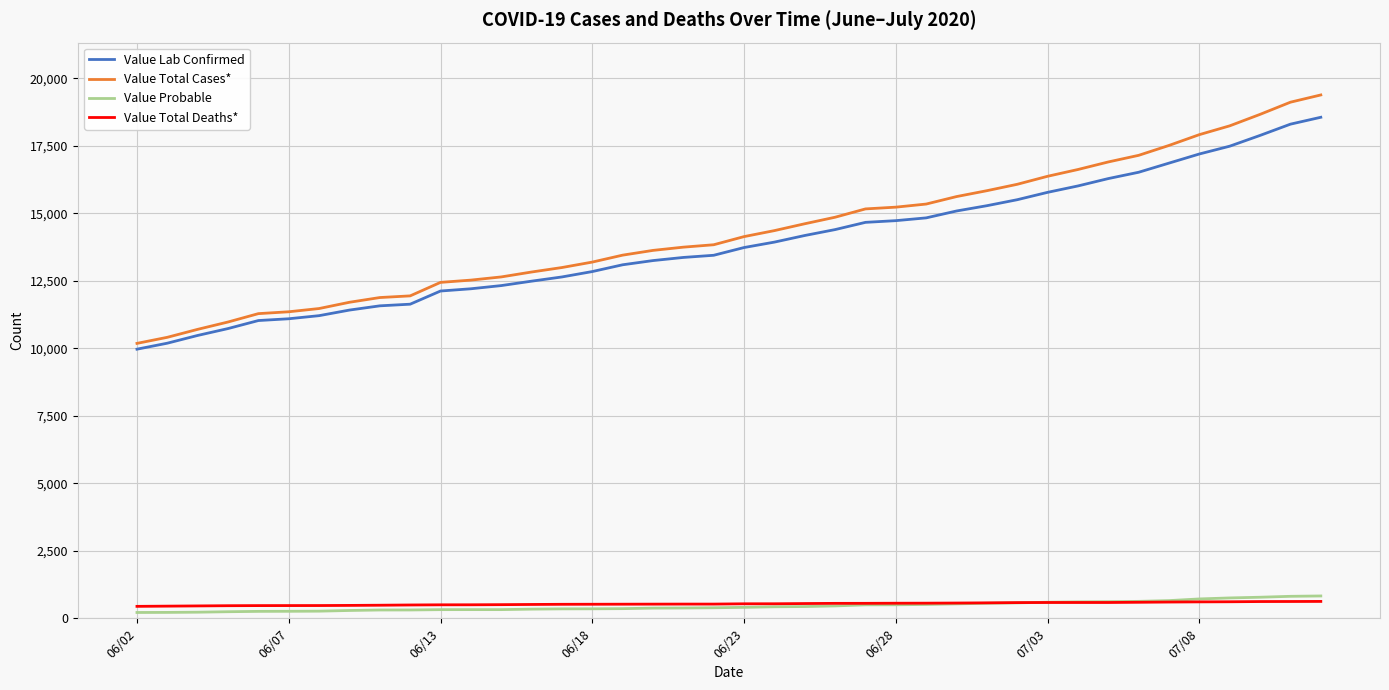

True or false: Value Total Deaths* and Value Lab Confirmed intersect in this chart.

False